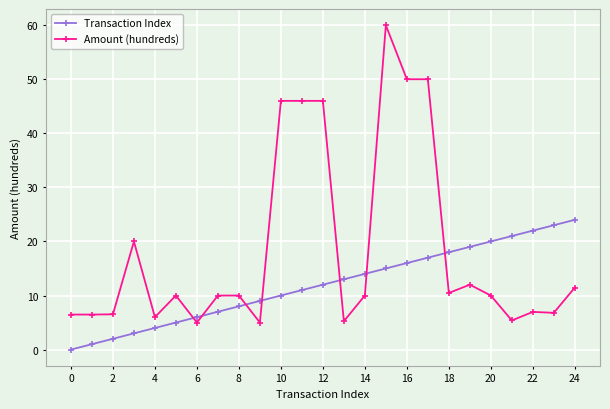

What is the greatest value displayed?

60.0